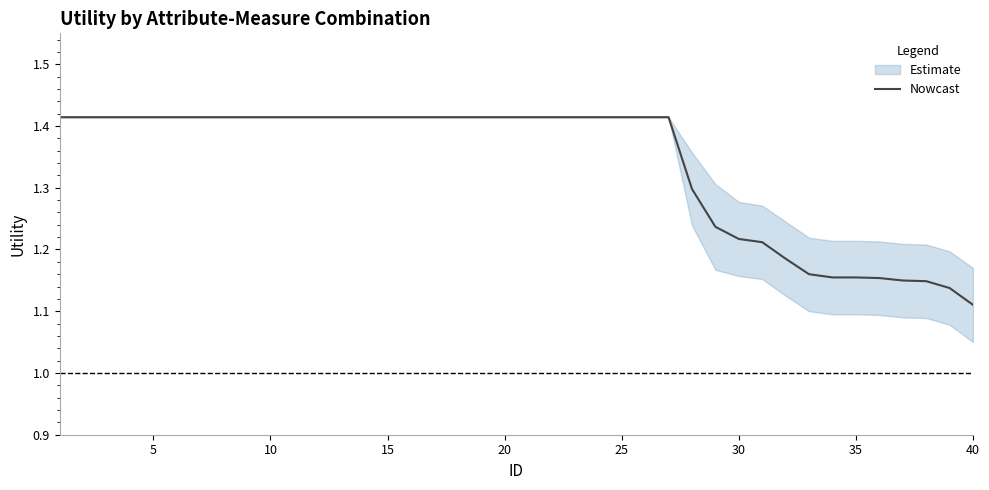

Is it true that Nowcast equals 0.3 at 30?

False